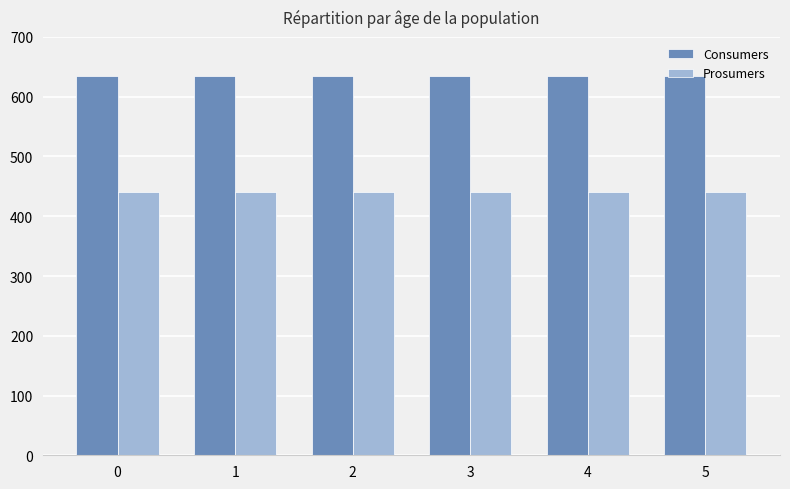

Reading left to right, list all the values displayed in this chart.

Consumers: 0=635	1=635	2=635	3=635	4=635	5=635
Prosumers: 0=440	1=440	2=440	3=440	4=440	5=440